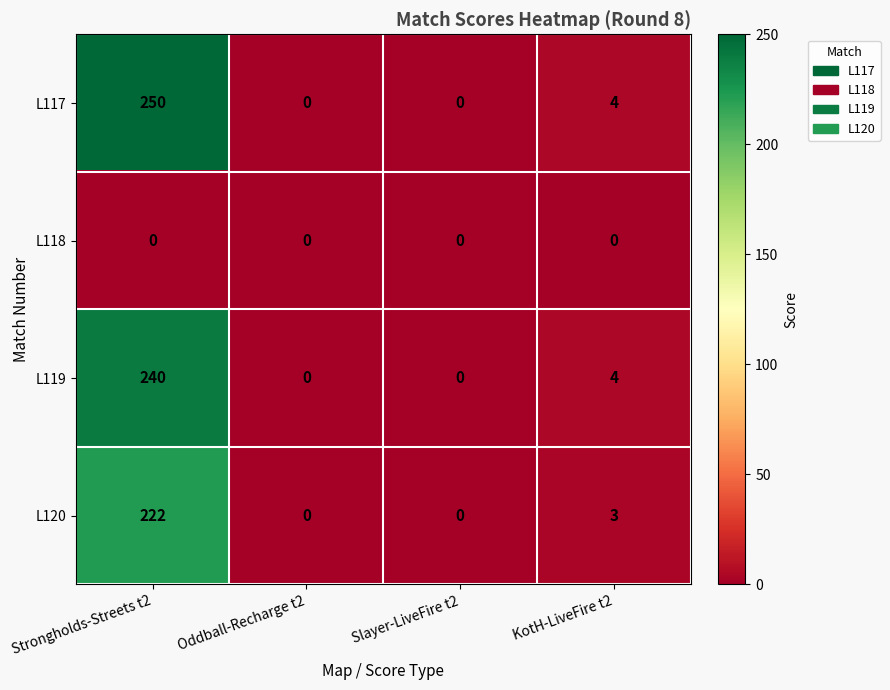

Reading left to right, what are all the values shown in this chart?

L117: Strongholds-Streets t2=250	Oddball-Recharge t2=0	Slayer-LiveFire t2=0	KotH-LiveFire t2=4
L118: Strongholds-Streets t2=0	Oddball-Recharge t2=0	Slayer-LiveFire t2=0	KotH-LiveFire t2=0
L119: Strongholds-Streets t2=240	Oddball-Recharge t2=0	Slayer-LiveFire t2=0	KotH-LiveFire t2=4
L120: Strongholds-Streets t2=222	Oddball-Recharge t2=0	Slayer-LiveFire t2=0	KotH-LiveFire t2=3